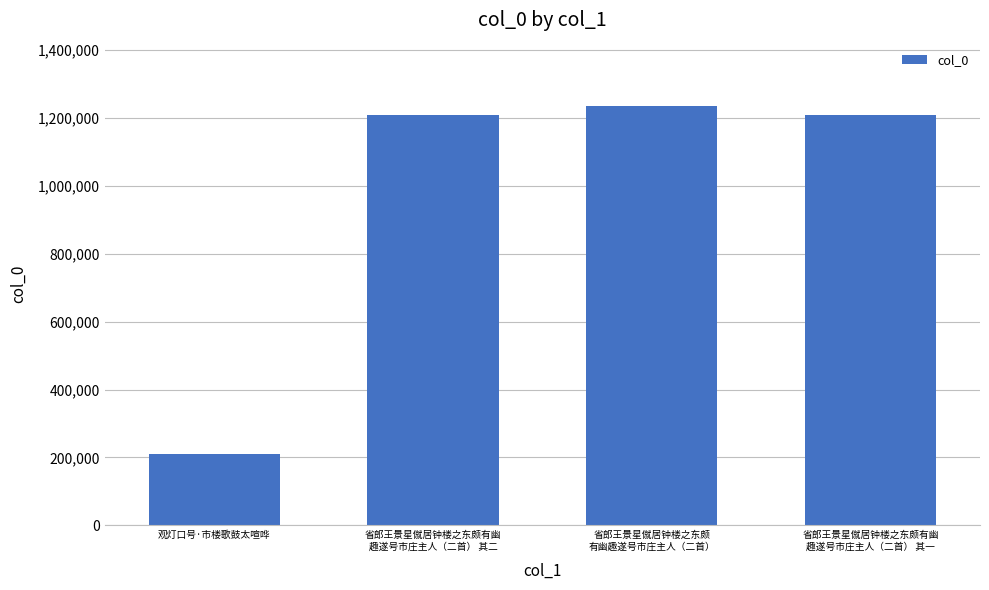

Is it true that the value at 省郎王景星僦居钟楼之东颇有幽
趣遂号市庄主人（二首） 其一 is 1208785?

True